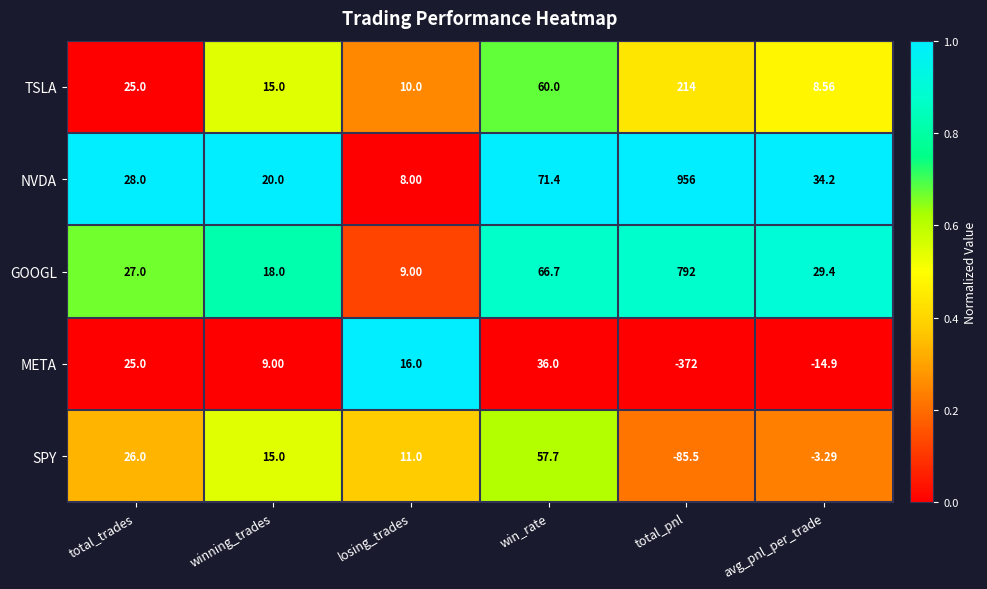

What is the greatest value displayed?

956.0